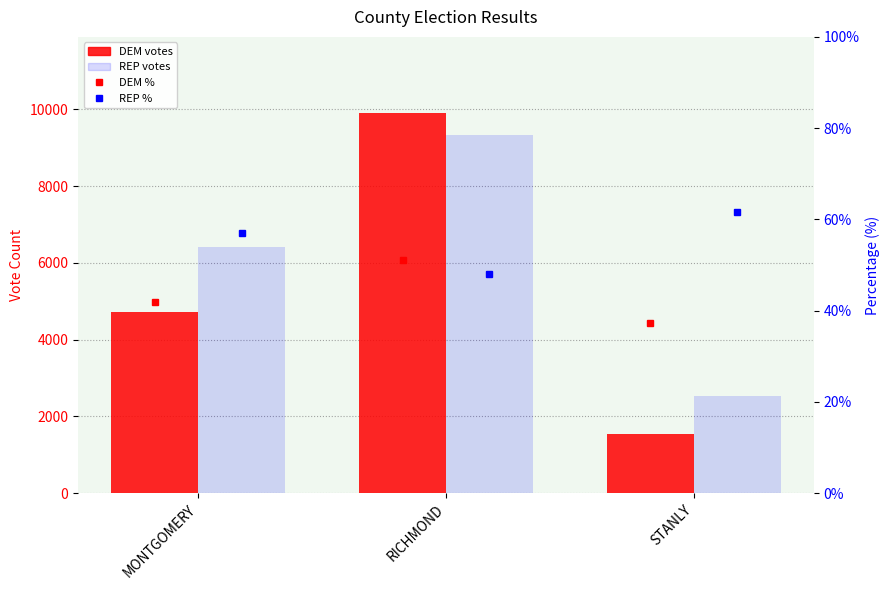

List the labels in order of REP votes value, largest first.

RICHMOND, MONTGOMERY, STANLY